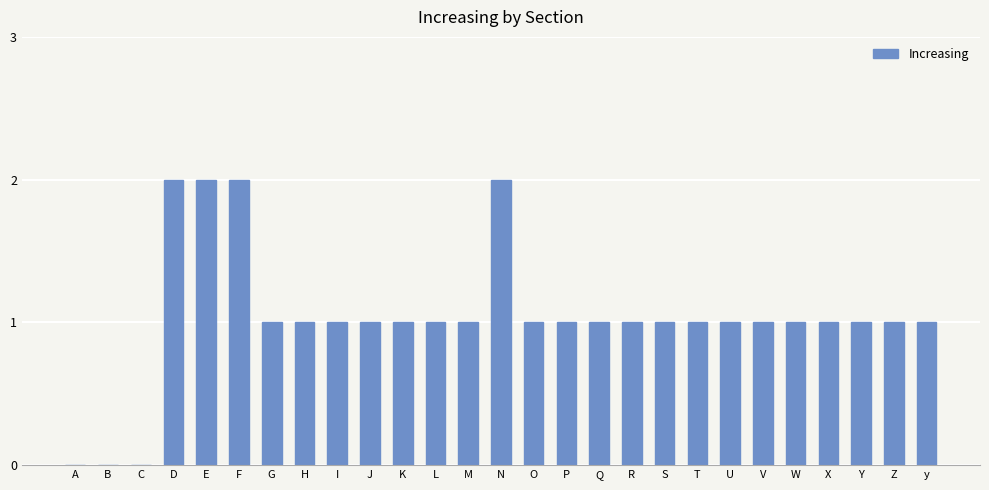

What is the sum of all values?

28